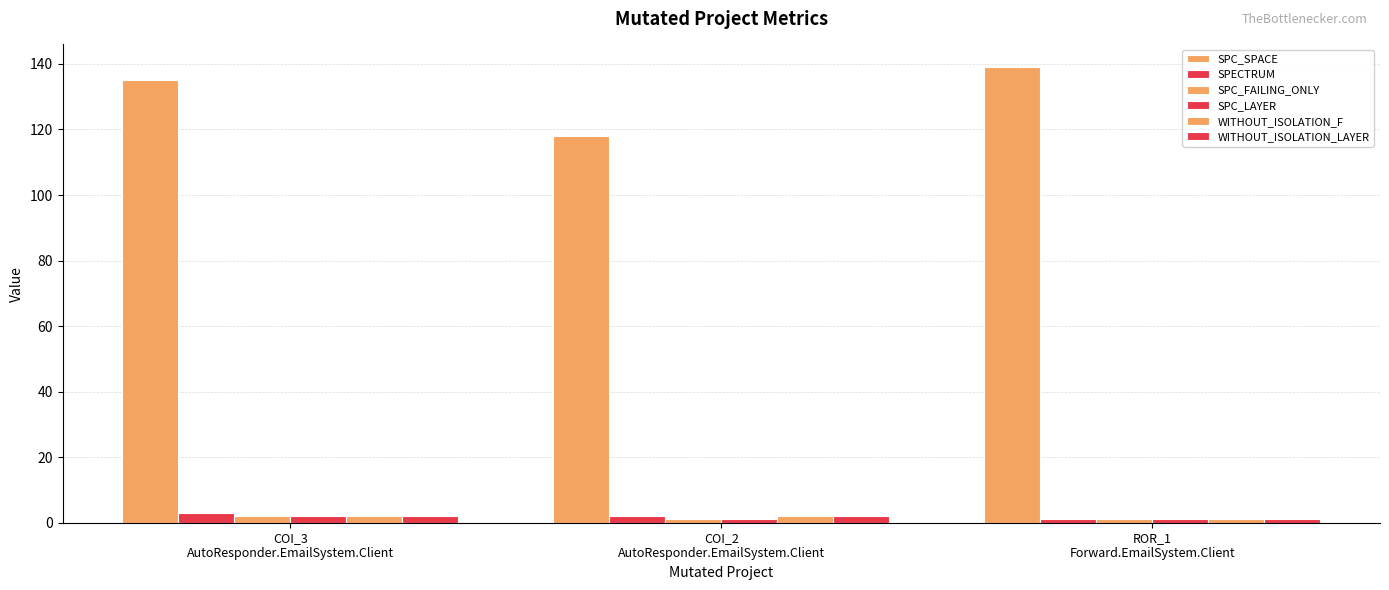

Reading right to left, what are all the values shown in this chart?

SPC_SPACE: ROR_1
Forward.EmailSystem.Client=139	COI_2
AutoResponder.EmailSystem.Client=118	COI_3
AutoResponder.EmailSystem.Client=135
SPECTRUM: ROR_1
Forward.EmailSystem.Client=1	COI_2
AutoResponder.EmailSystem.Client=2	COI_3
AutoResponder.EmailSystem.Client=3
SPC_FAILING_ONLY: ROR_1
Forward.EmailSystem.Client=1	COI_2
AutoResponder.EmailSystem.Client=1	COI_3
AutoResponder.EmailSystem.Client=2
SPC_LAYER: ROR_1
Forward.EmailSystem.Client=1	COI_2
AutoResponder.EmailSystem.Client=1	COI_3
AutoResponder.EmailSystem.Client=2
WITHOUT_ISOLATION_F: ROR_1
Forward.EmailSystem.Client=1	COI_2
AutoResponder.EmailSystem.Client=2	COI_3
AutoResponder.EmailSystem.Client=2
WITHOUT_ISOLATION_LAYER: ROR_1
Forward.EmailSystem.Client=1	COI_2
AutoResponder.EmailSystem.Client=2	COI_3
AutoResponder.EmailSystem.Client=2